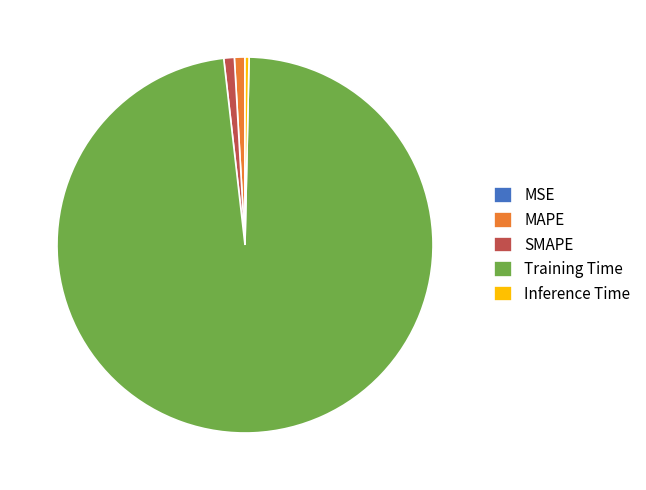

The MAPE slice represents 15% of the pie. True or false?

False